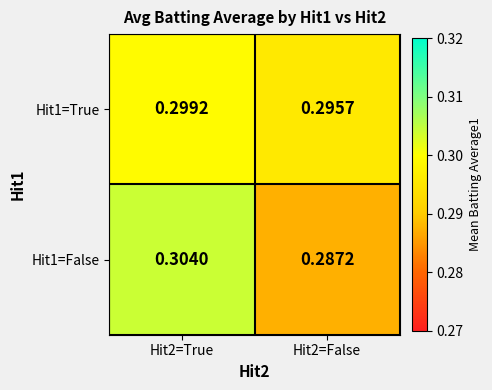

How many categories are shown in the chart?

2